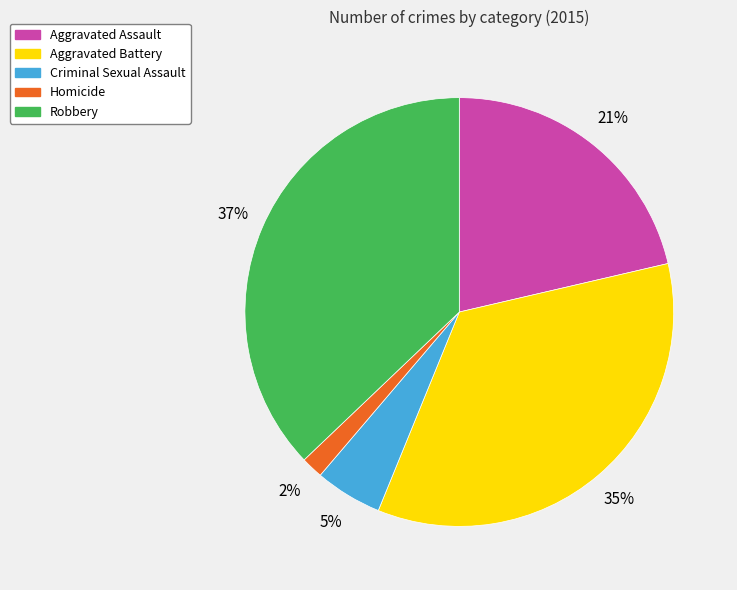

Combined, do Aggravated Battery and Robbery account for over 50%?

Yes